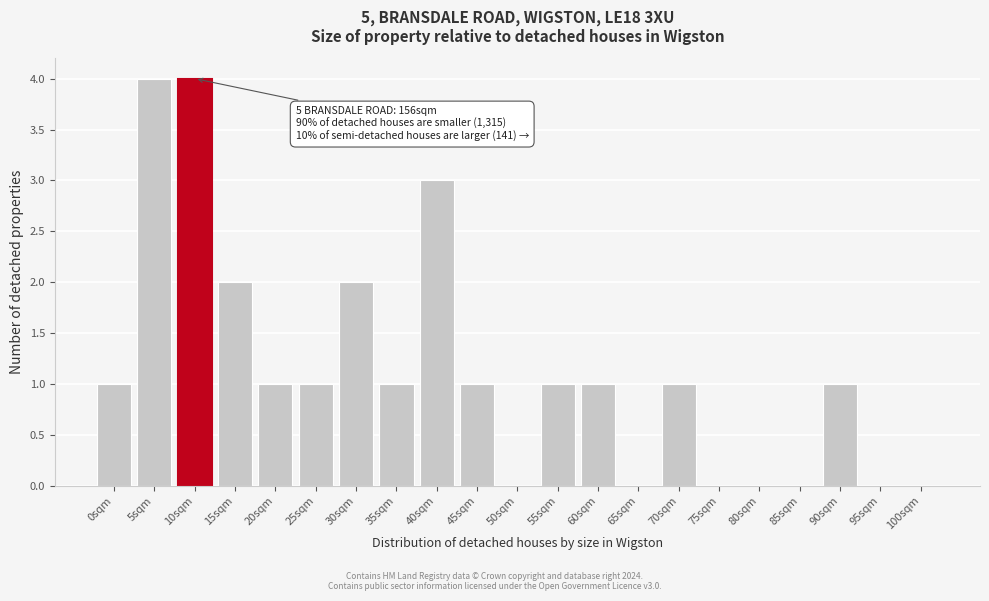

Reading left to right, extract all data points from this chart.

0sqm=1	5sqm=4	10sqm=4	15sqm=2	20sqm=1	25sqm=1	30sqm=2	35sqm=1	40sqm=3	45sqm=1	50sqm=0	55sqm=1	60sqm=1	65sqm=0	70sqm=1	75sqm=0	80sqm=0	85sqm=0	90sqm=1	95sqm=0	100sqm=0